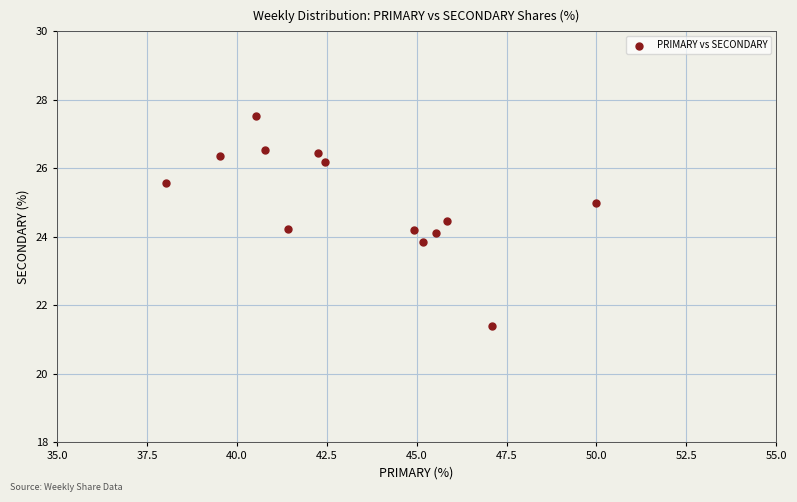

What is the range of X values (max minus min)?

12.0